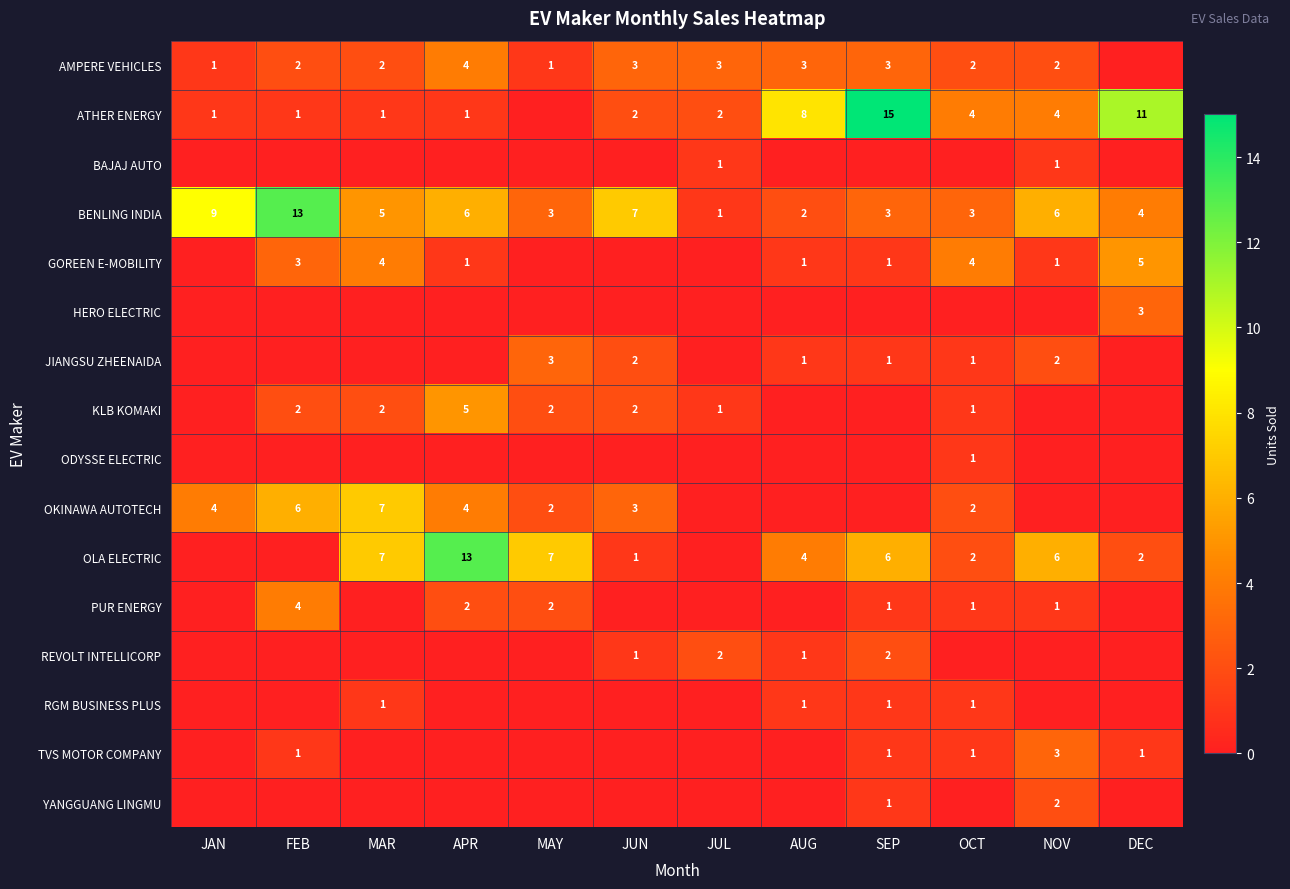

The KLB KOMAKI series shows 2 at APR. True or false?

False